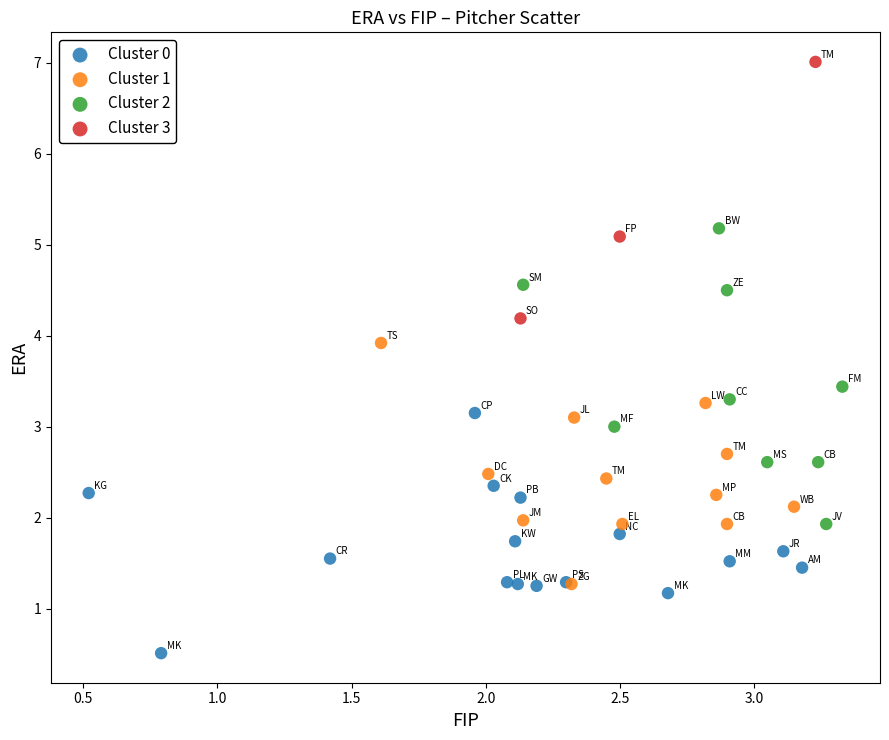

Which series contains the lowest Y value?

Cluster 0